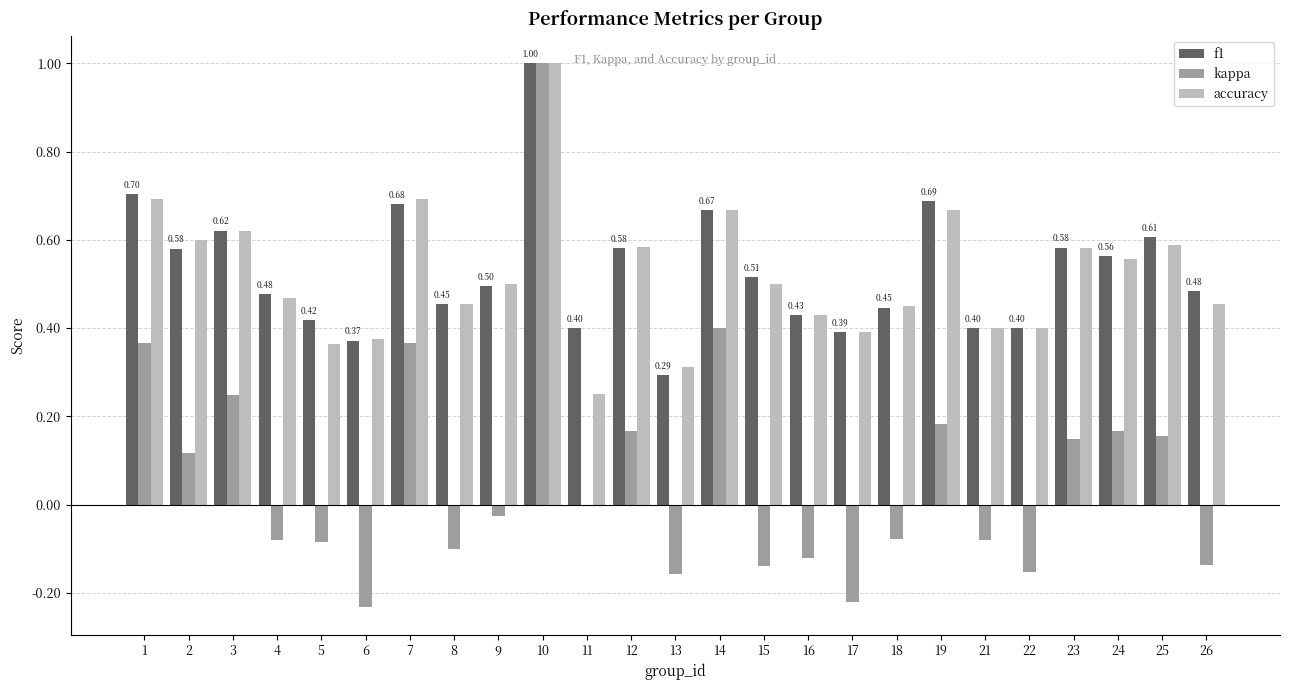

At which category is the sum across all series the highest?

10